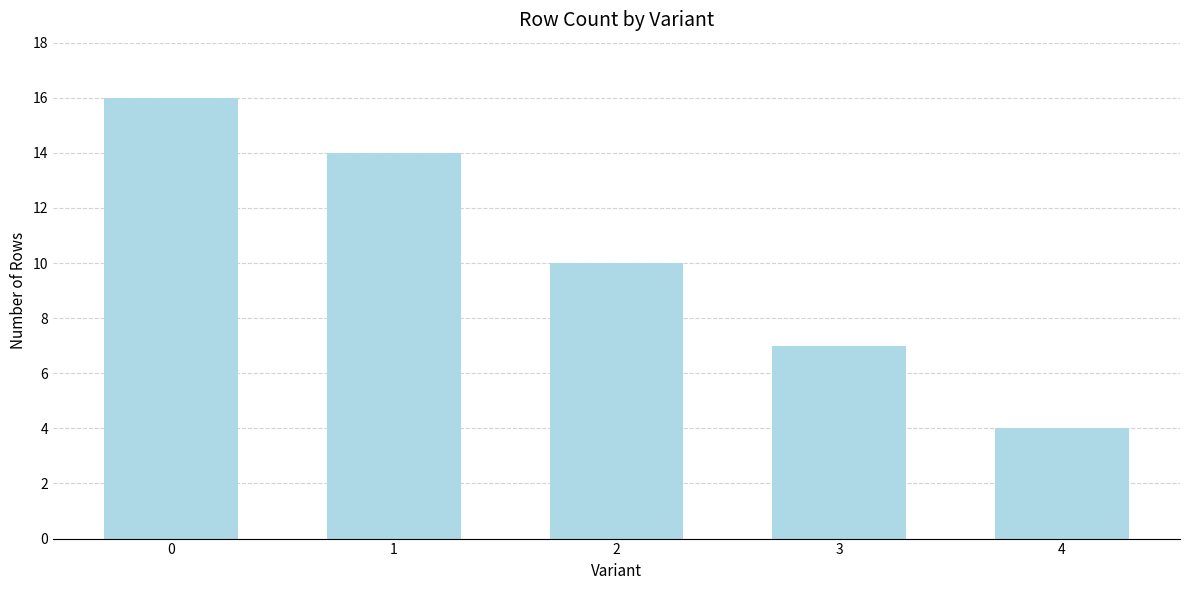

Count the number of data series in this chart.

1